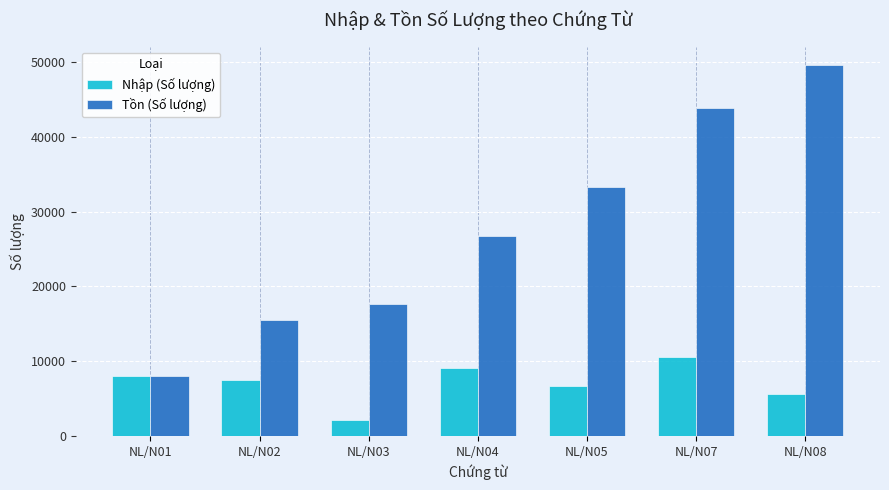

Count the number of categories in the chart.

7